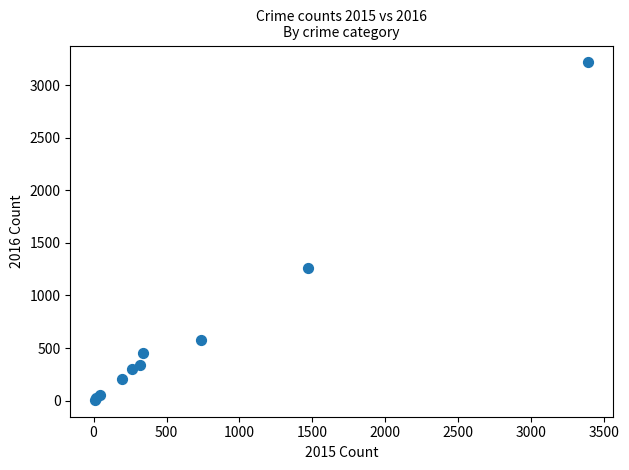

What Y value in the scatter plot is closest to 1612?

1259